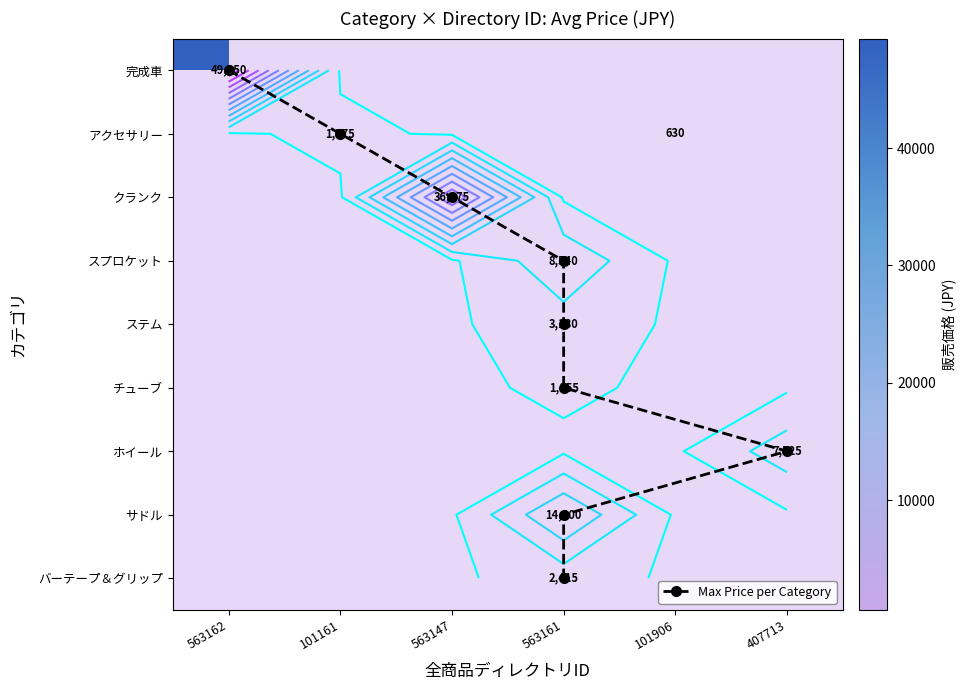

Rank the categories by 407713 value from lowest to highest.

完成車, アクセサリー, クランク, スプロケット, ステム, チューブ, サドル, バーテープ＆グリップ, ホイール